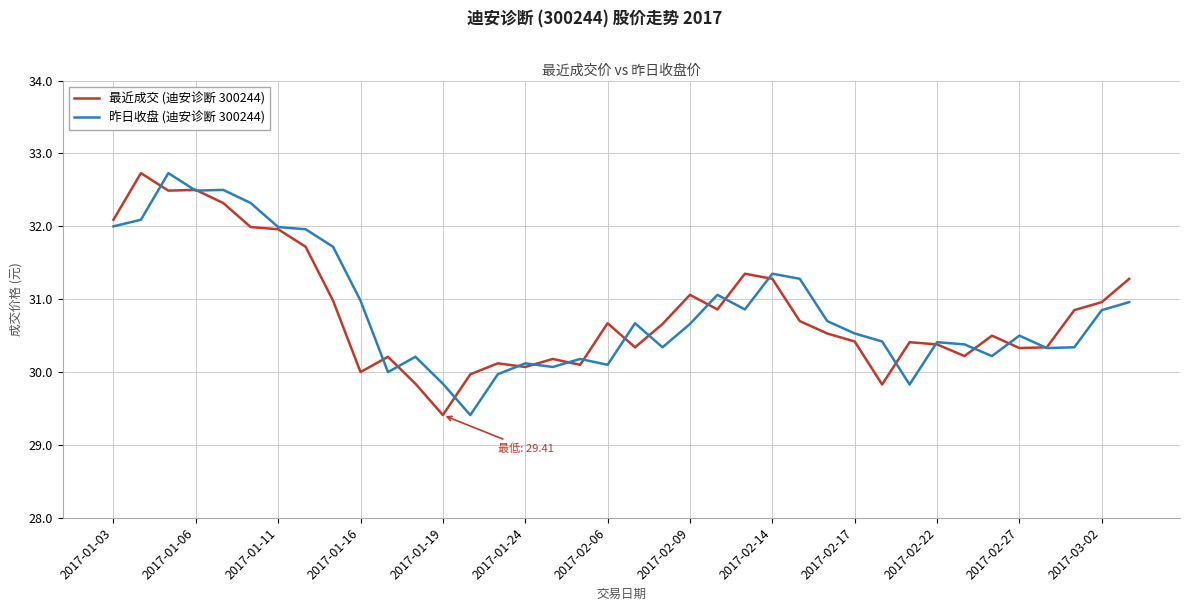

What is the greatest value displayed?

32.7